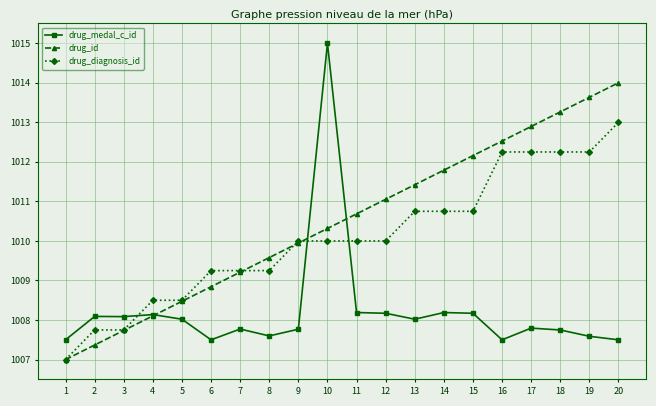

What is the average value of the drug_medal_c_id series?

1008.2